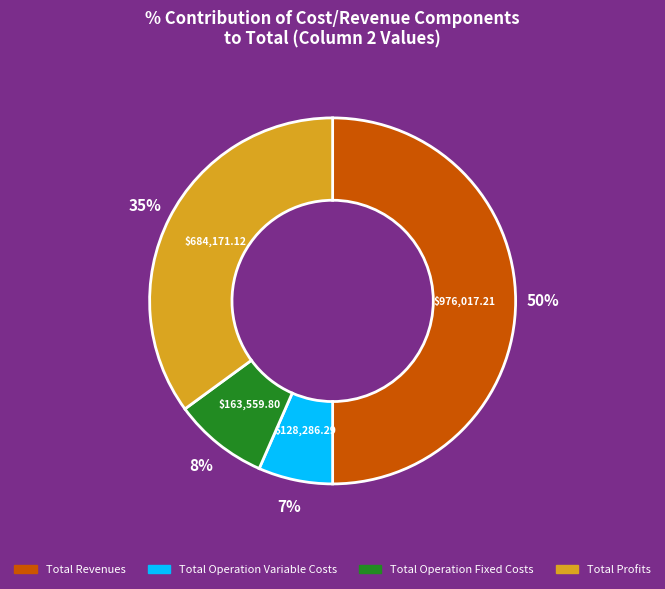

How many slices are in this pie chart?

4